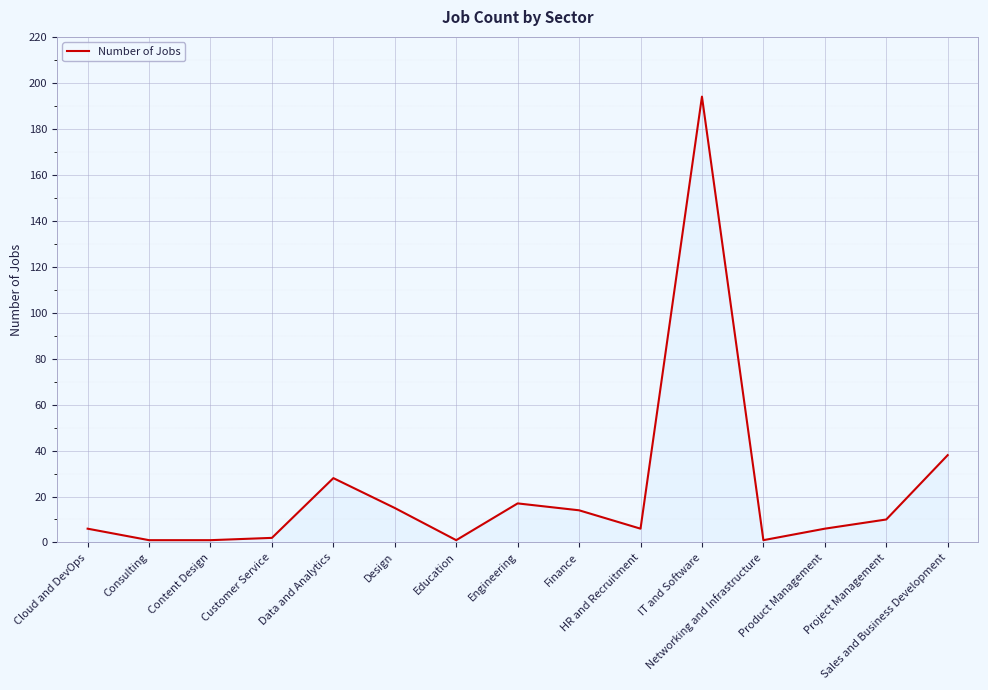

What is the greatest value displayed?

194